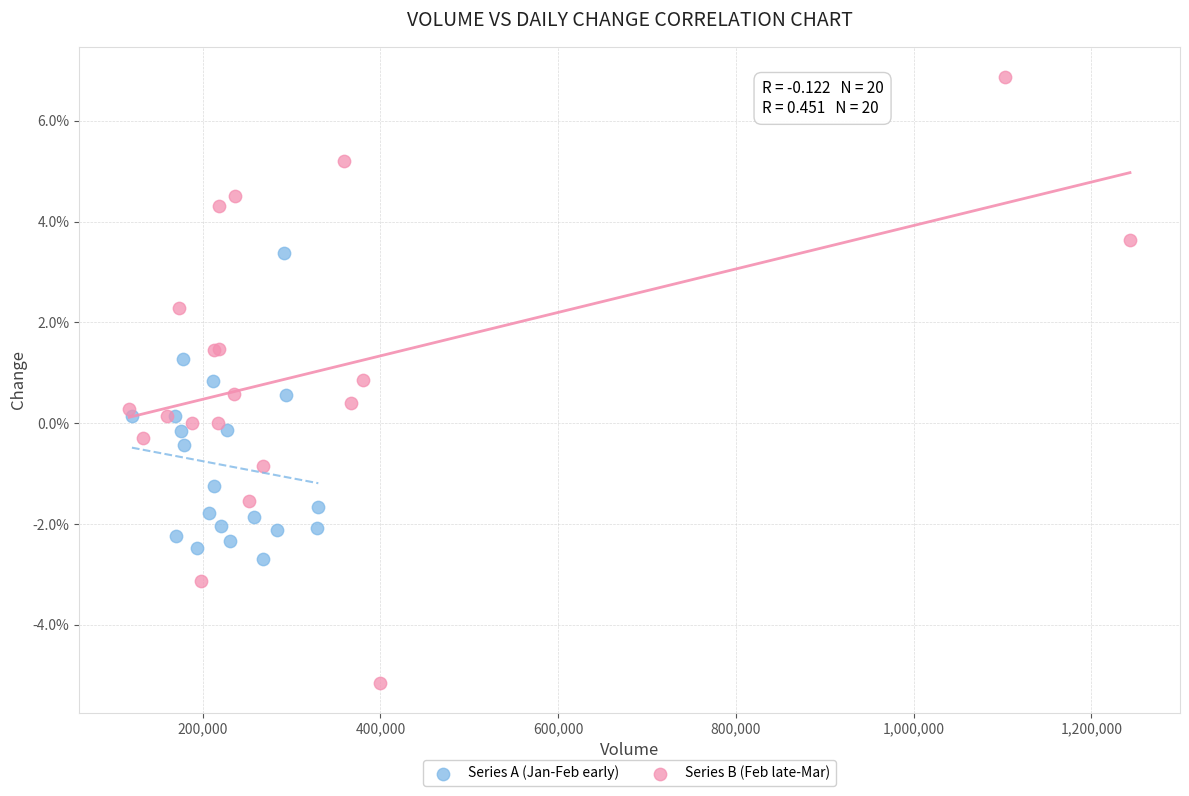

Which series reaches the maximum Y coordinate?

Series B (Feb late-Mar)